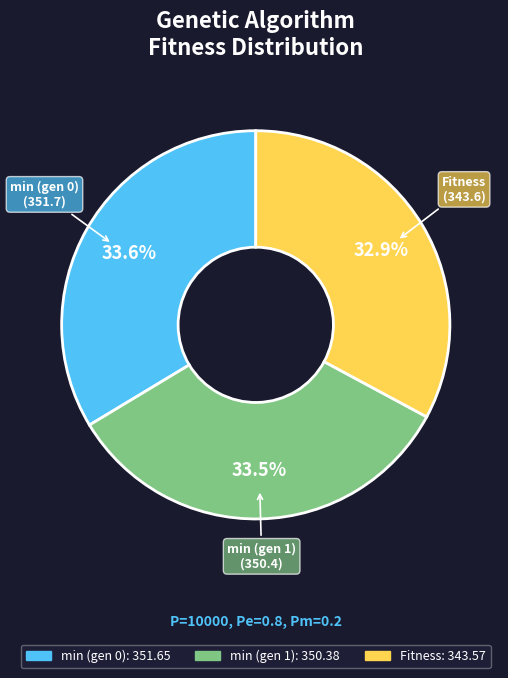

What is the smallest slice in the pie chart?

Fitness